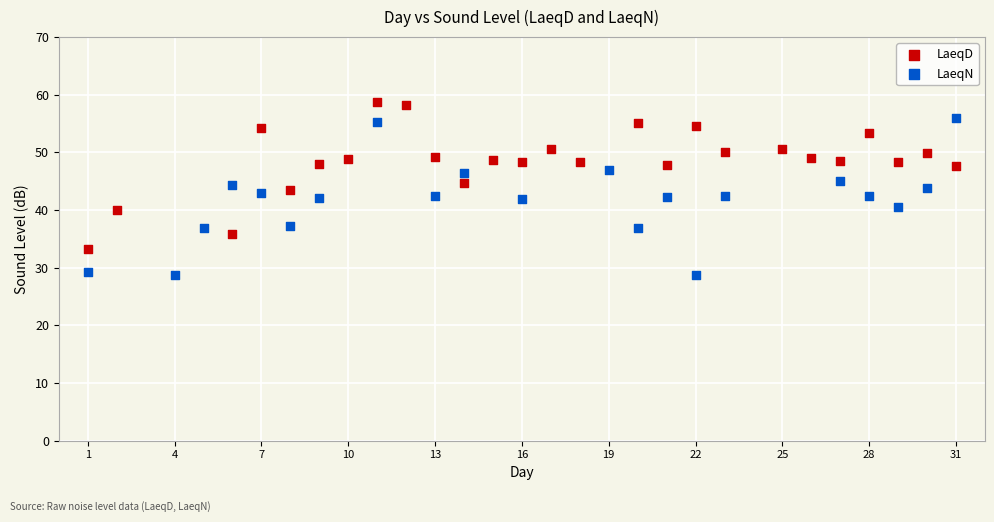

Which series has the widest spread of Y values?

LaeqN